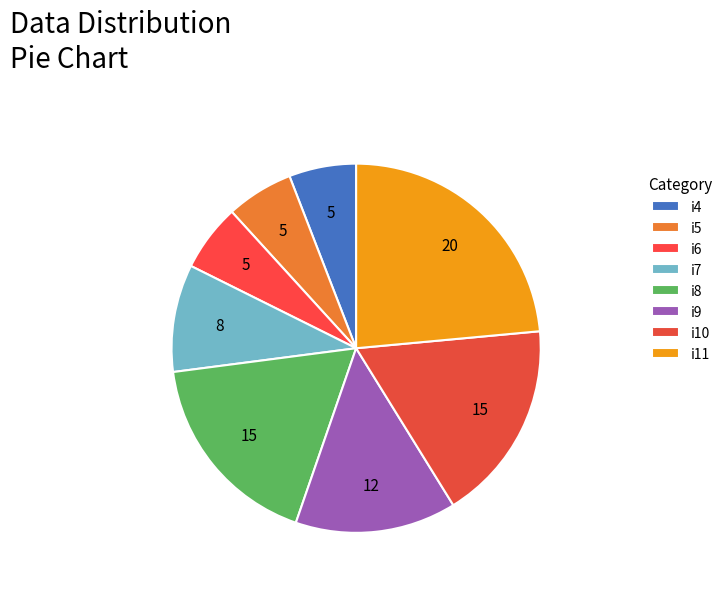

How many slices are in this pie chart?

8